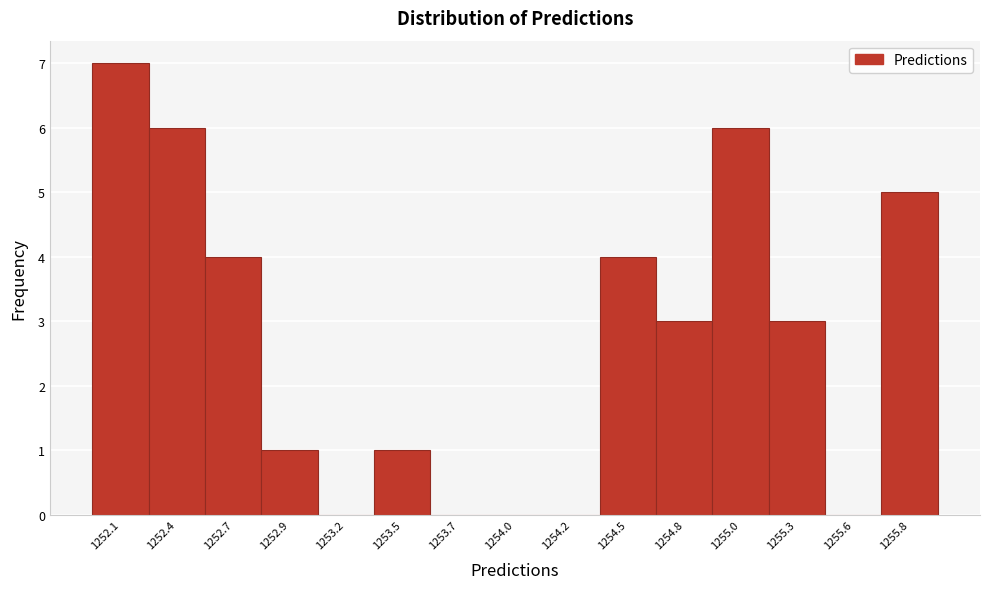

Reading right to left, extract all data points from this chart.

1255.8=5	1255.6=0	1255.3=3	1255.0=6	1254.8=3	1254.5=4	1254.2=0	1254.0=0	1253.7=0	1253.5=1	1253.2=0	1252.9=1	1252.7=4	1252.4=6	1252.1=7